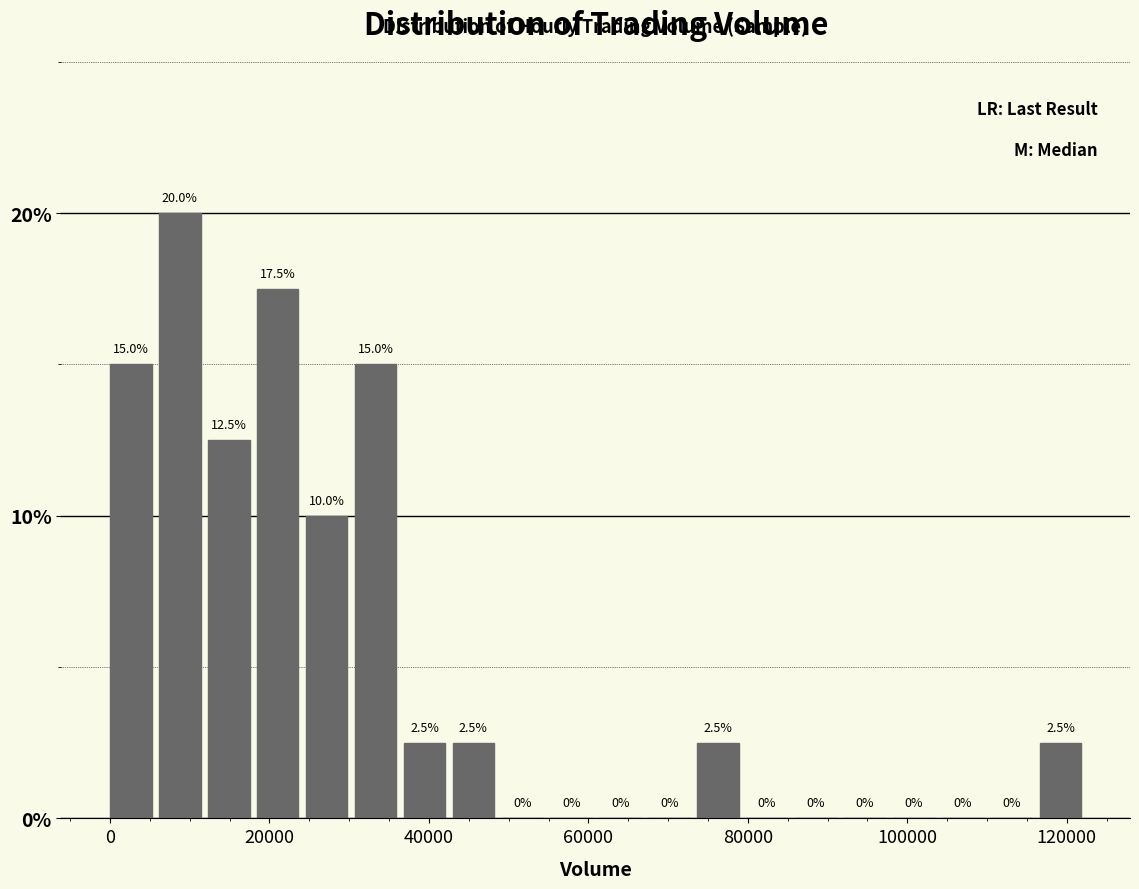

Read against the x-axis, roughly where is the centre of the tallest bar?

8000